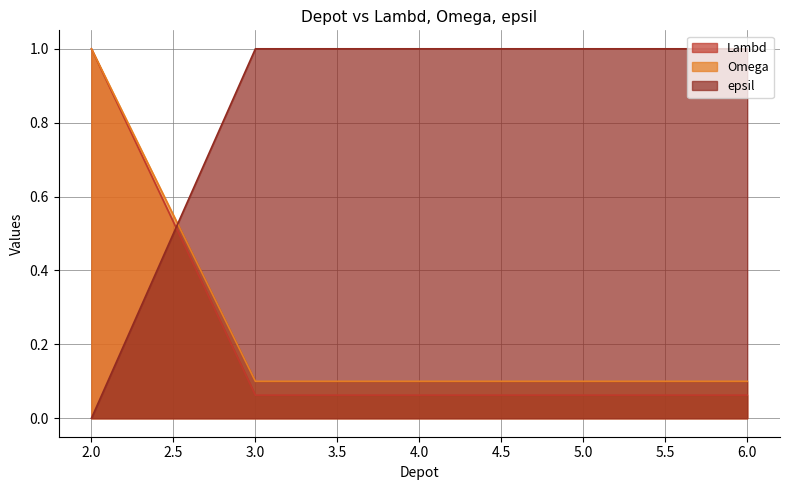

List the series in order of their peak value, highest first.

Lambd, Omega, epsil